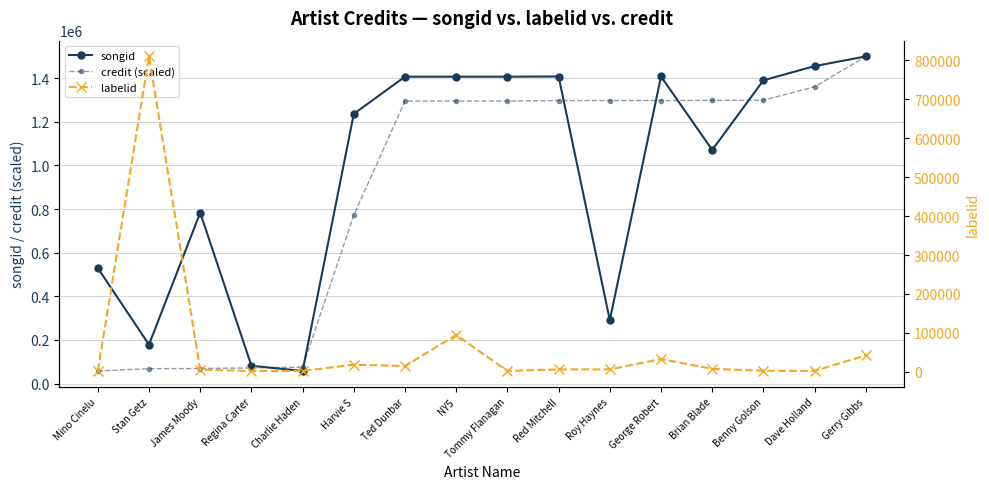

True or false: credit (scaled) and songid cross at least once.

True